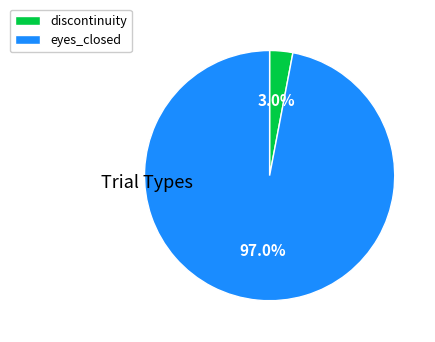

To the nearest percent, what portion does discontinuity represent?

3%